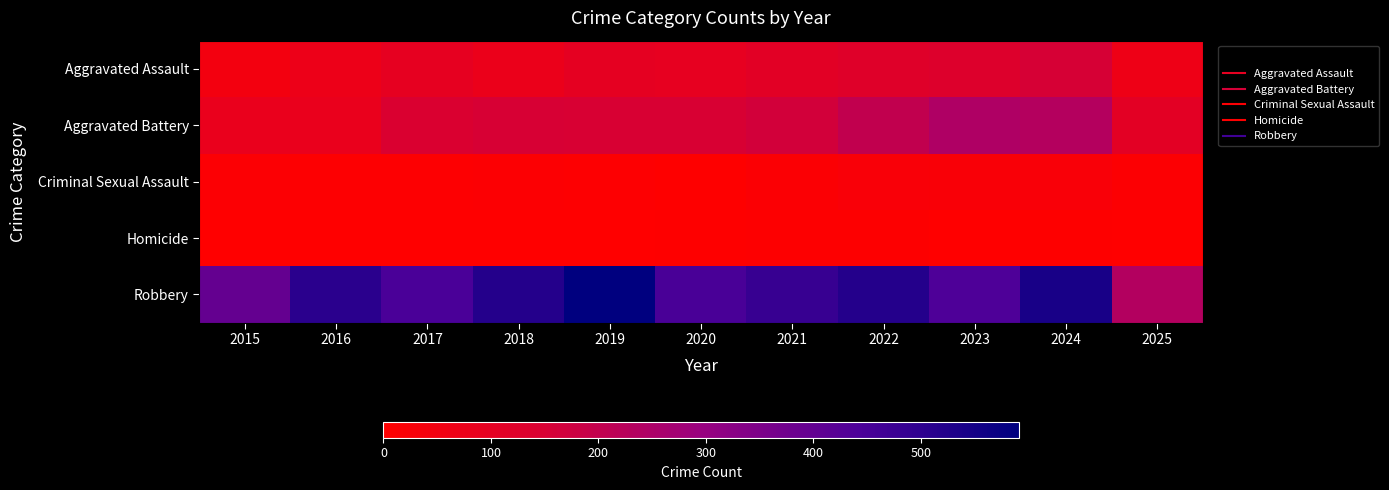

At which category is the sum across all series the highest?

2024